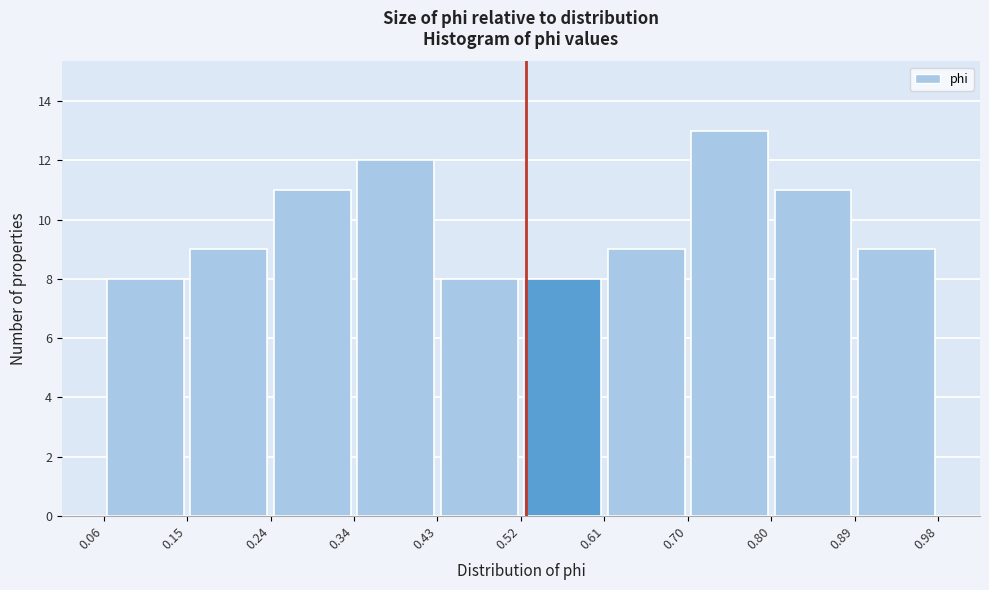

Which range on the x-axis has the tallest bar?

0.70 to 0.80